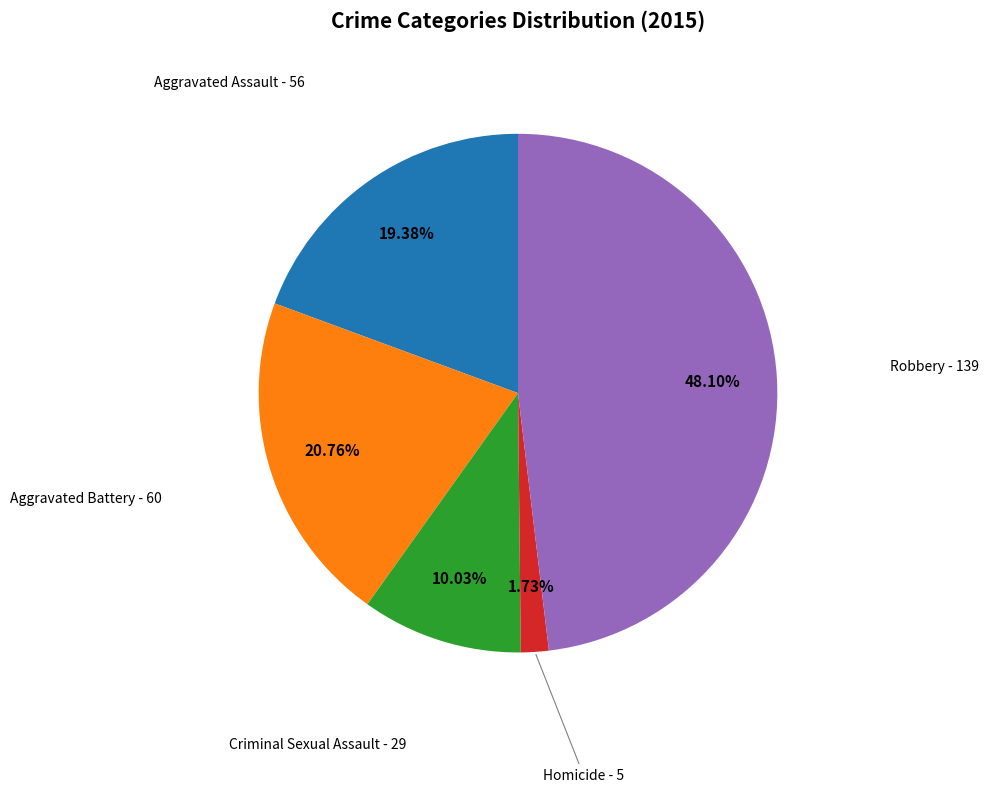

Does Criminal Sexual Assault account for over 50% of the chart?

No